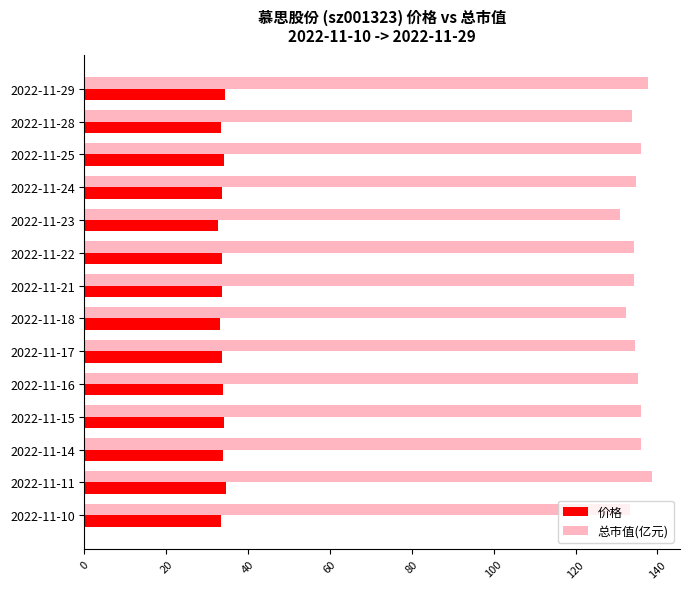

What is the difference between the maximum and minimum values in the 价格 series?

1.9